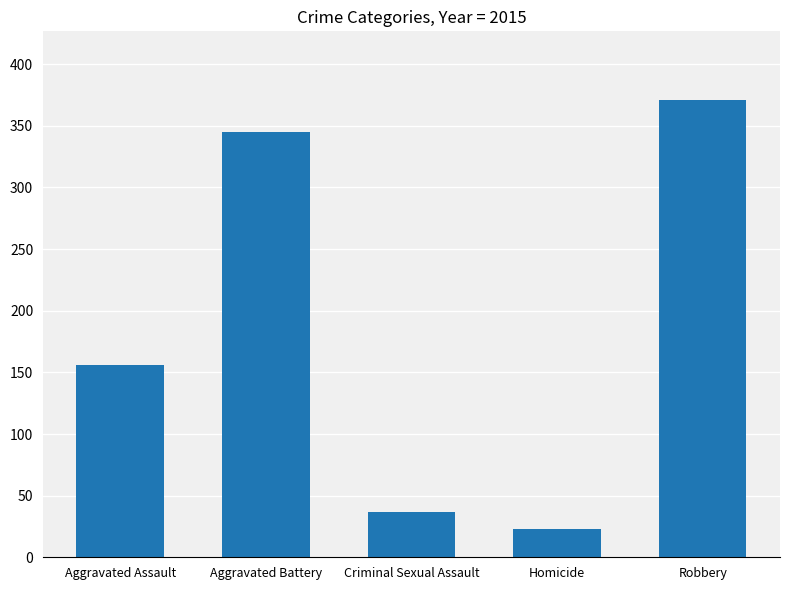

True or false: the data shows 156 at Aggravated Assault.

True